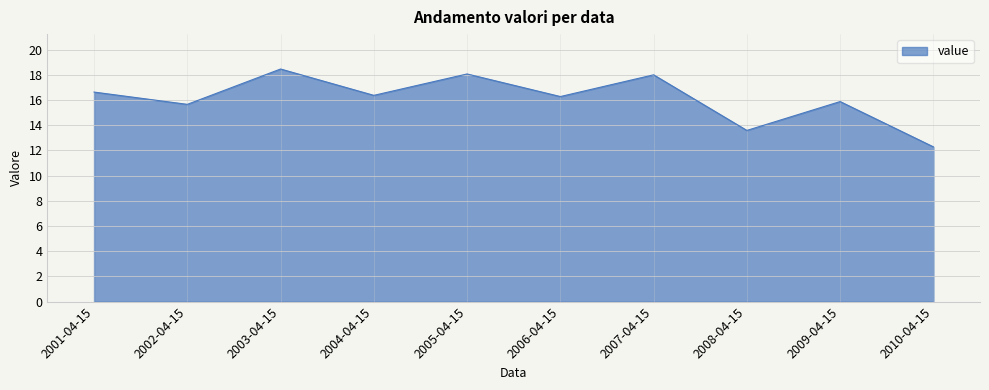

What is the approximate value at 2004-04-15?

16.4